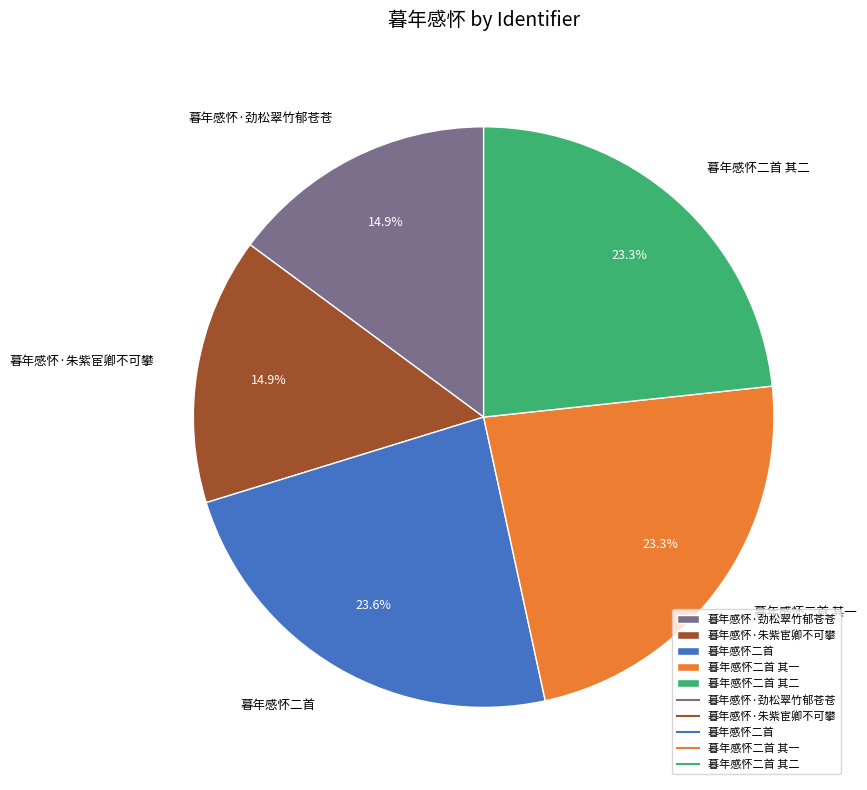

True or false: 暮年感怀·劲松翠竹郁苍苍 accounts for 15% of the total.

True